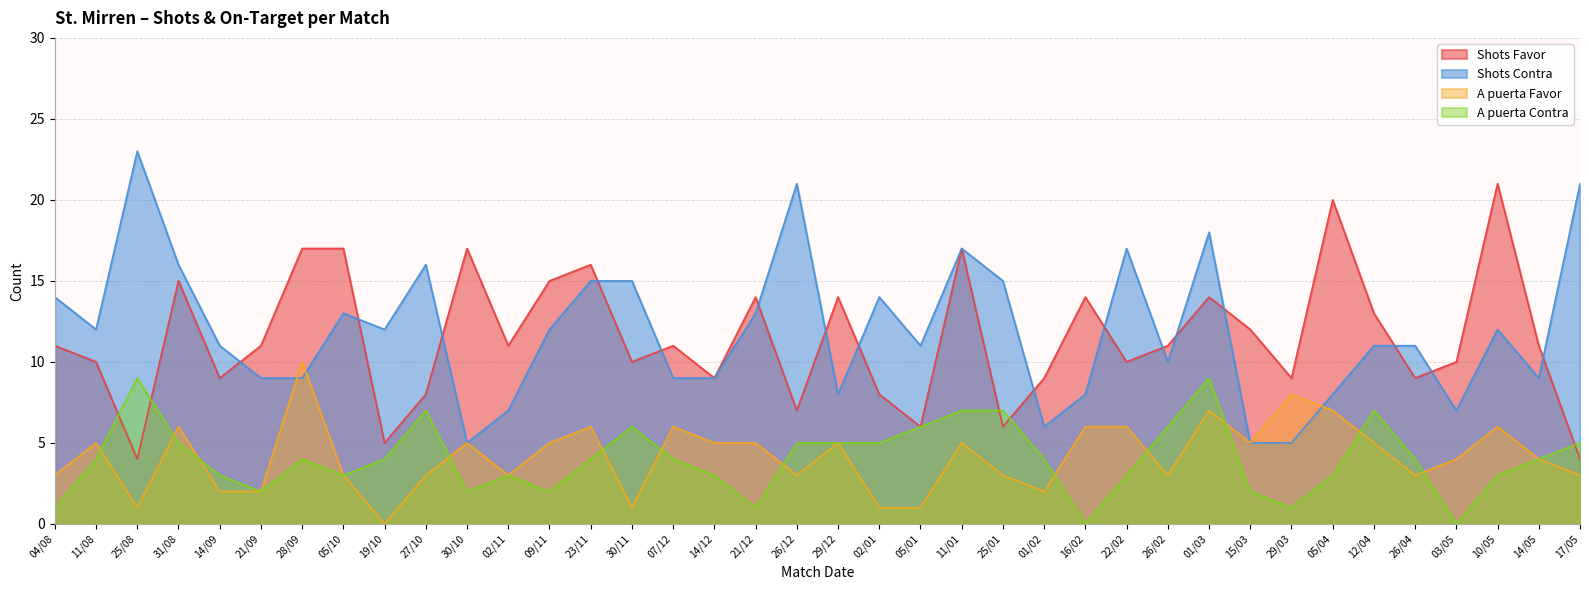

Rank the categories by A puerta Favor value from highest to lowest.

28/09, 29/03, 01/03, 05/04, 31/08, 23/11, 07/12, 16/02, 22/02, 10/05, 11/08, 30/10, 09/11, 14/12, 21/12, 29/12, 11/01, 15/03, 12/04, 03/05, 14/05, 04/08, 05/10, 27/10, 02/11, 26/12, 25/01, 26/02, 26/04, 17/05, 14/09, 21/09, 01/02, 25/08, 30/11, 02/01, 05/01, 19/10